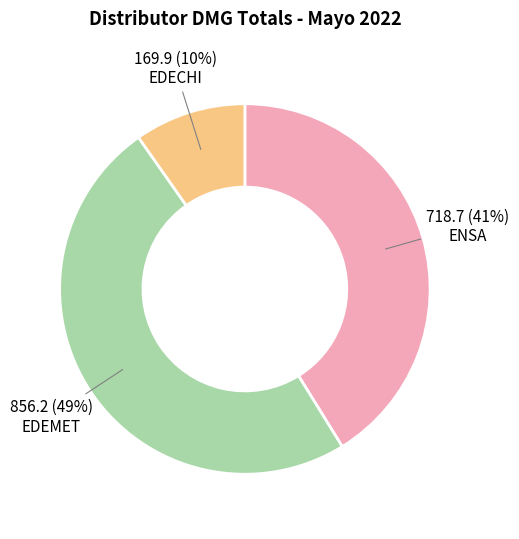

Is it true that ENSA is 41% of the pie?

True